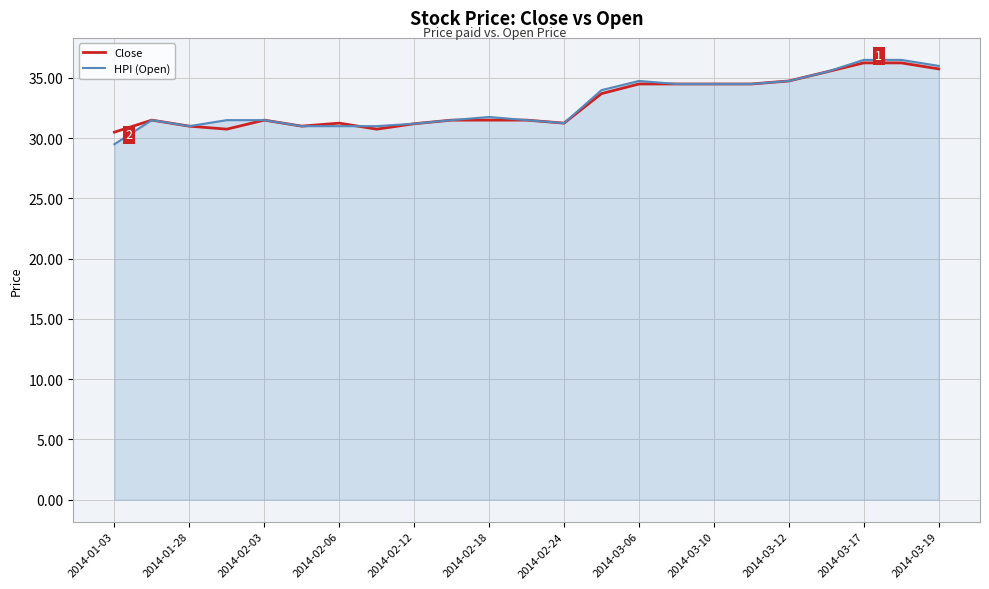

What is the highest value of the HPI (Open) series?

36.5